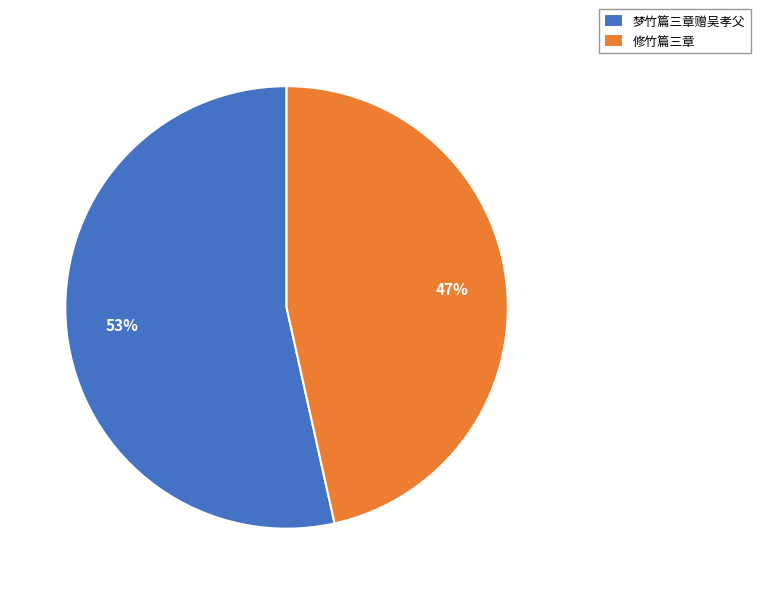

Which slice is the largest?

梦竹篇三章赠吴孝父